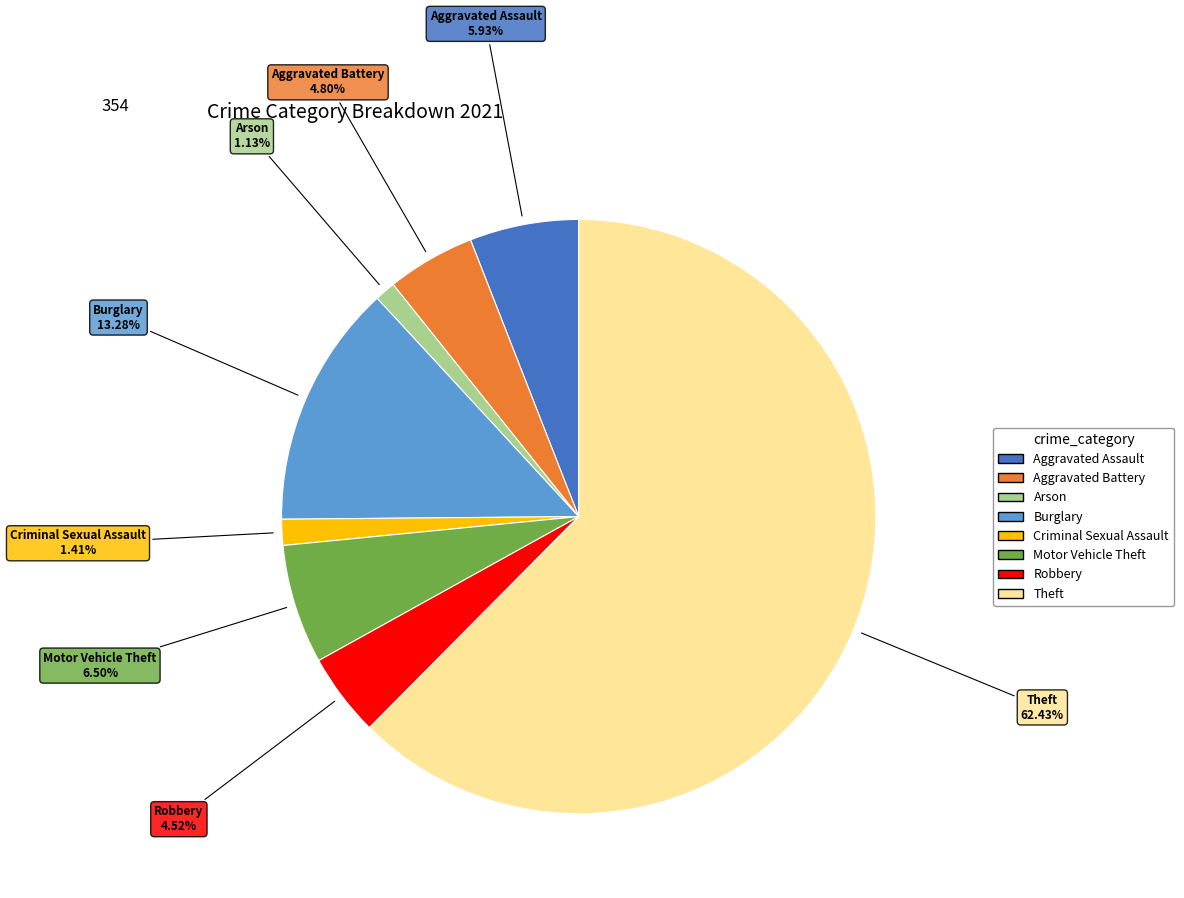

How many segments does this pie chart have?

8